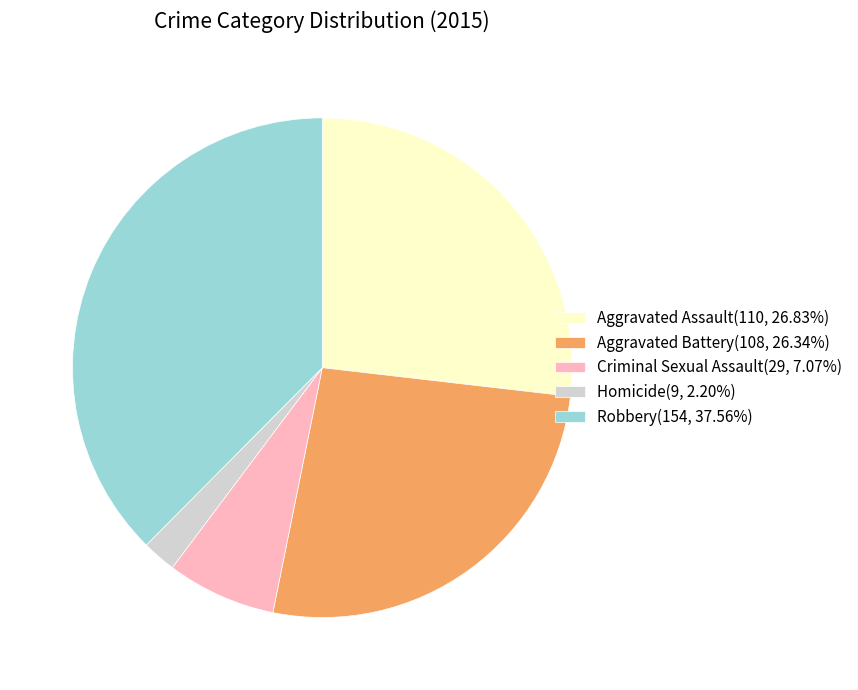

Approximately how many times larger is the value at Homicide compared to Aggravated Assault?

0.1